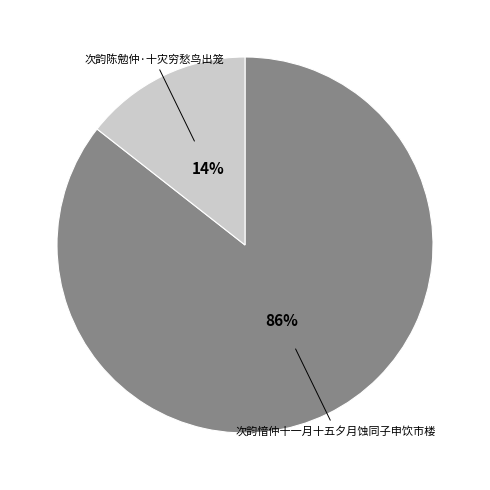

Which slice represents more than half of the pie?

次韵愔仲十一月十五夕月蚀同子申饮市楼